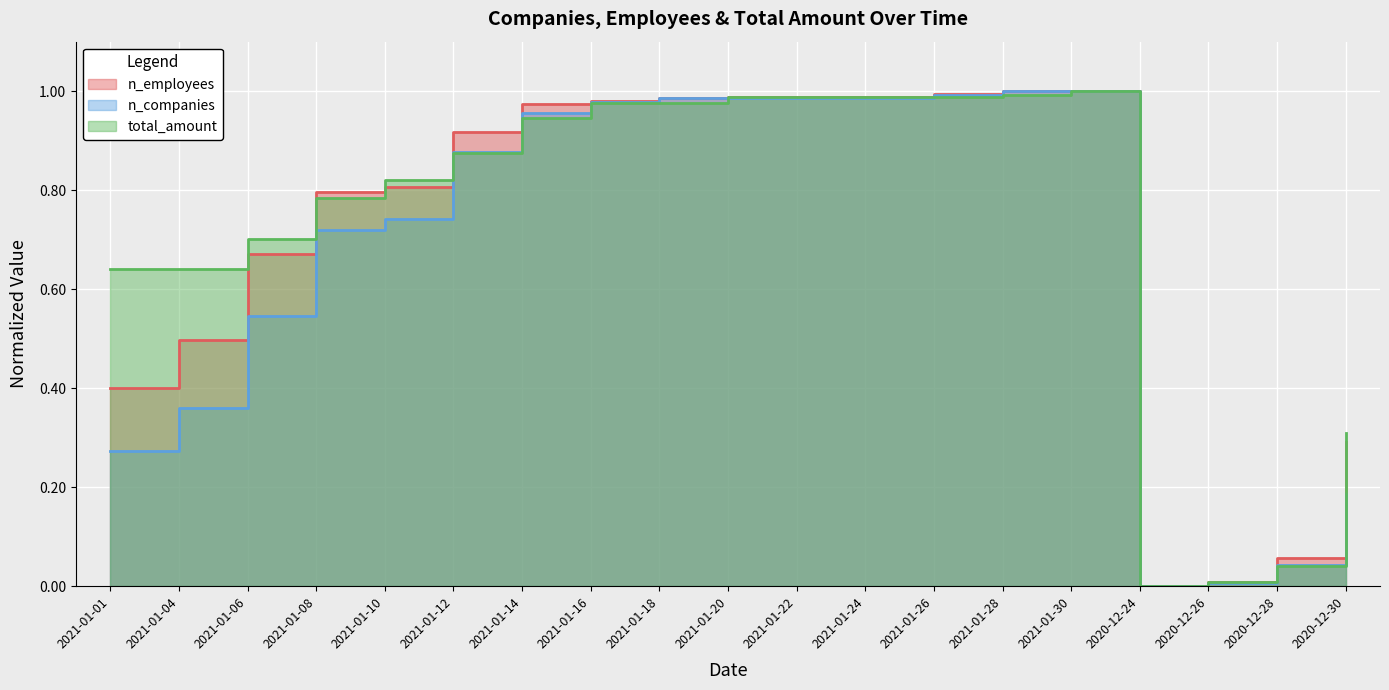

Rank the categories by total_amount value from lowest to highest.

2020-12-24, 2020-12-26, 2020-12-28, 2020-12-30, 2021-01-01, 2021-01-04, 2021-01-06, 2021-01-08, 2021-01-10, 2021-01-12, 2021-01-14, 2021-01-16, 2021-01-18, 2021-01-20, 2021-01-22, 2021-01-24, 2021-01-26, 2021-01-28, 2021-01-30